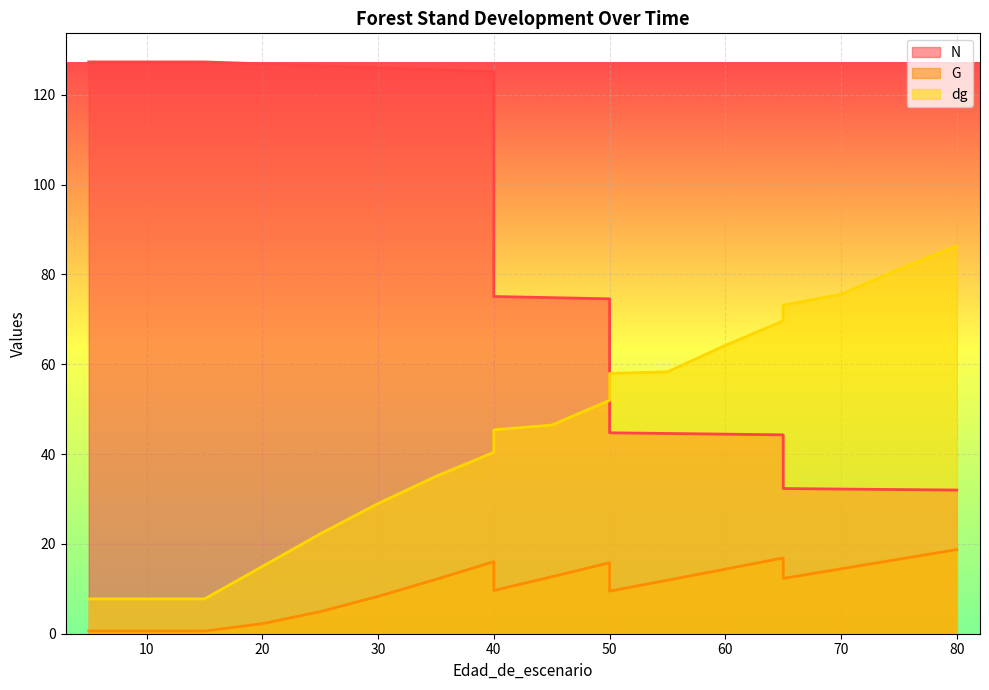

Rank the series by their average value, from highest to lowest.

N, dg, G